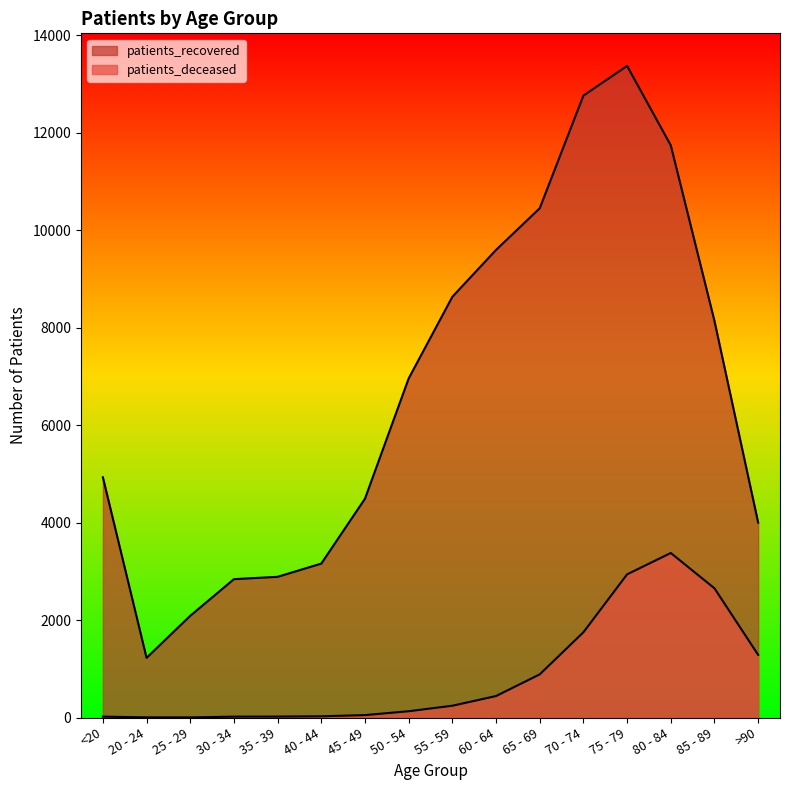

Does the chart have visible grid lines?

No